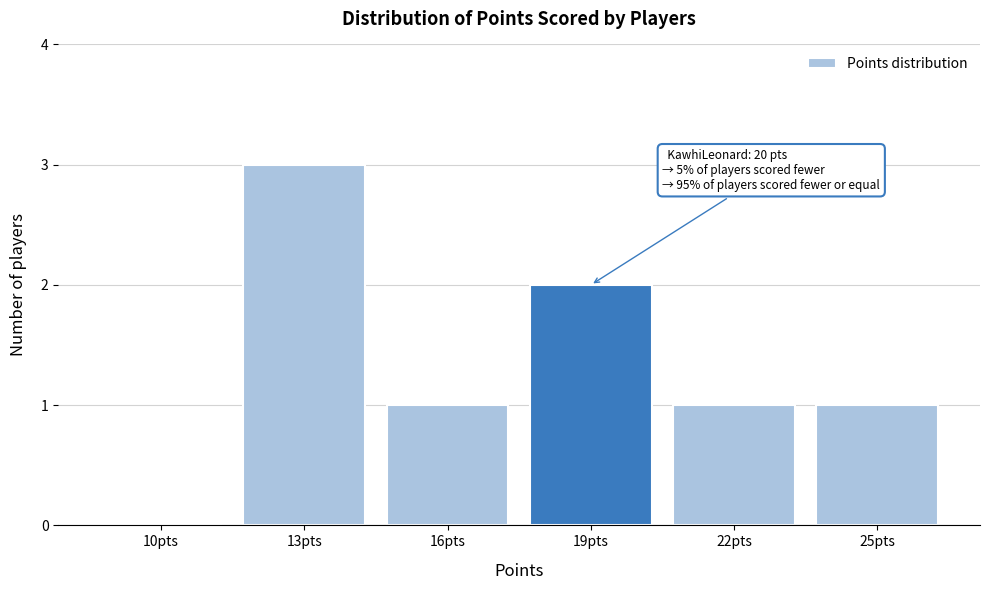

Reading right to left, transcribe all the data shown in this chart.

25pts=1	22pts=1	19pts=2	16pts=1	13pts=3	10pts=0